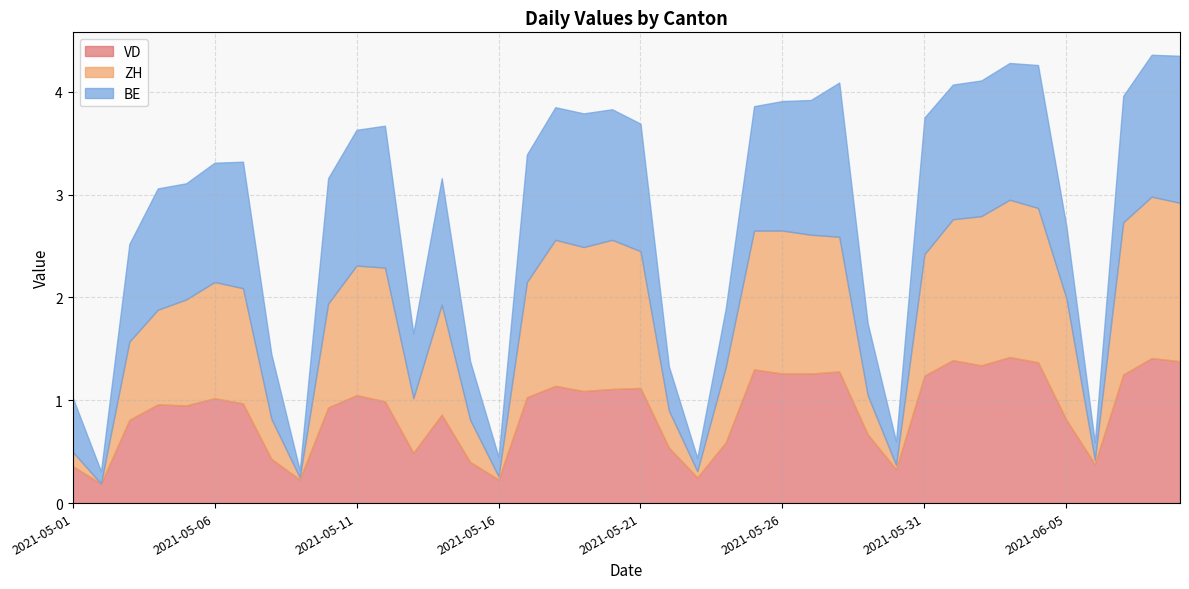

At which category does the chart reach its minimum across all series?

2021-05-02